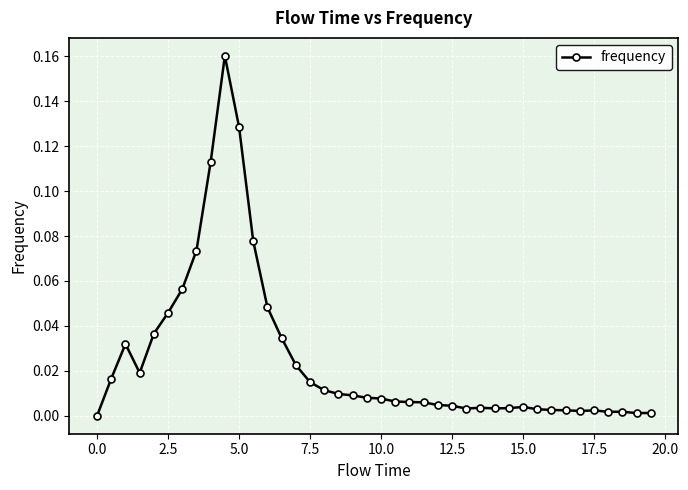

True or false: there are more than 0 points higher than both neighbors.

True